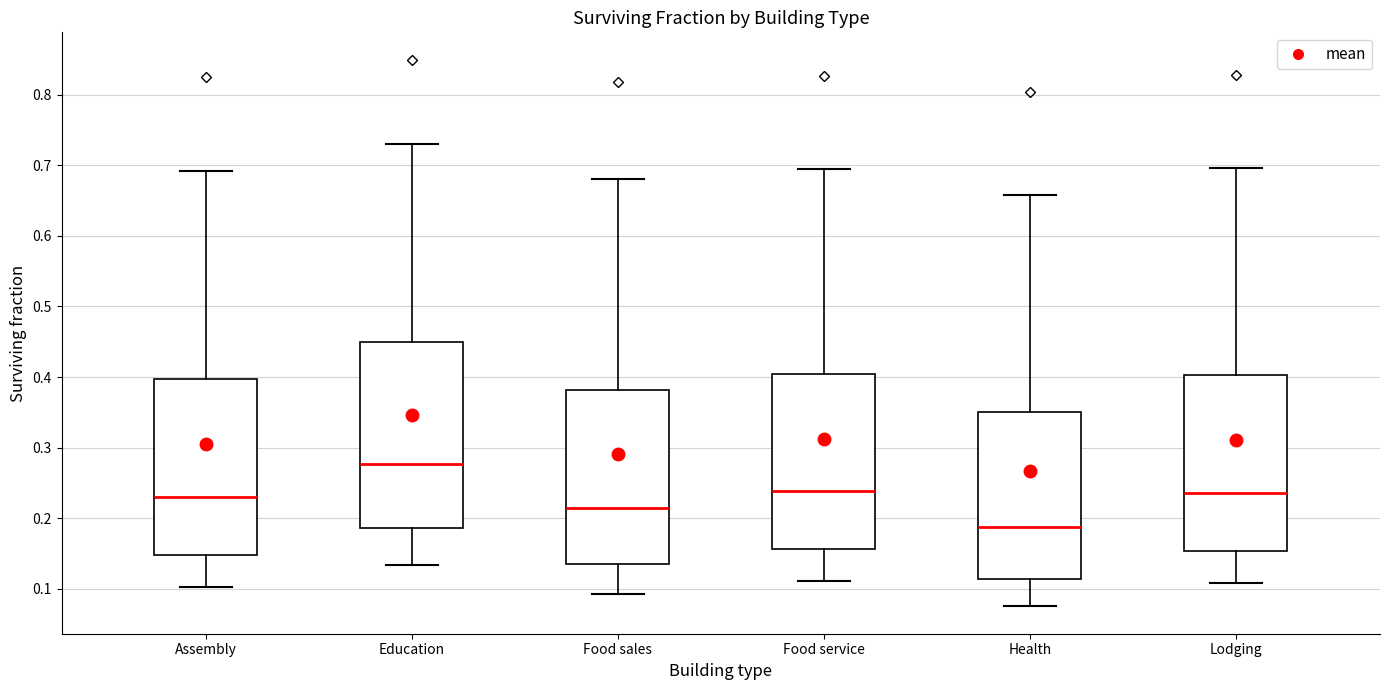

Where does the upper whisker of the box for Education end on the y-axis? The values are not printed on the chart, so give them approximately, as read against the axis.

0.73